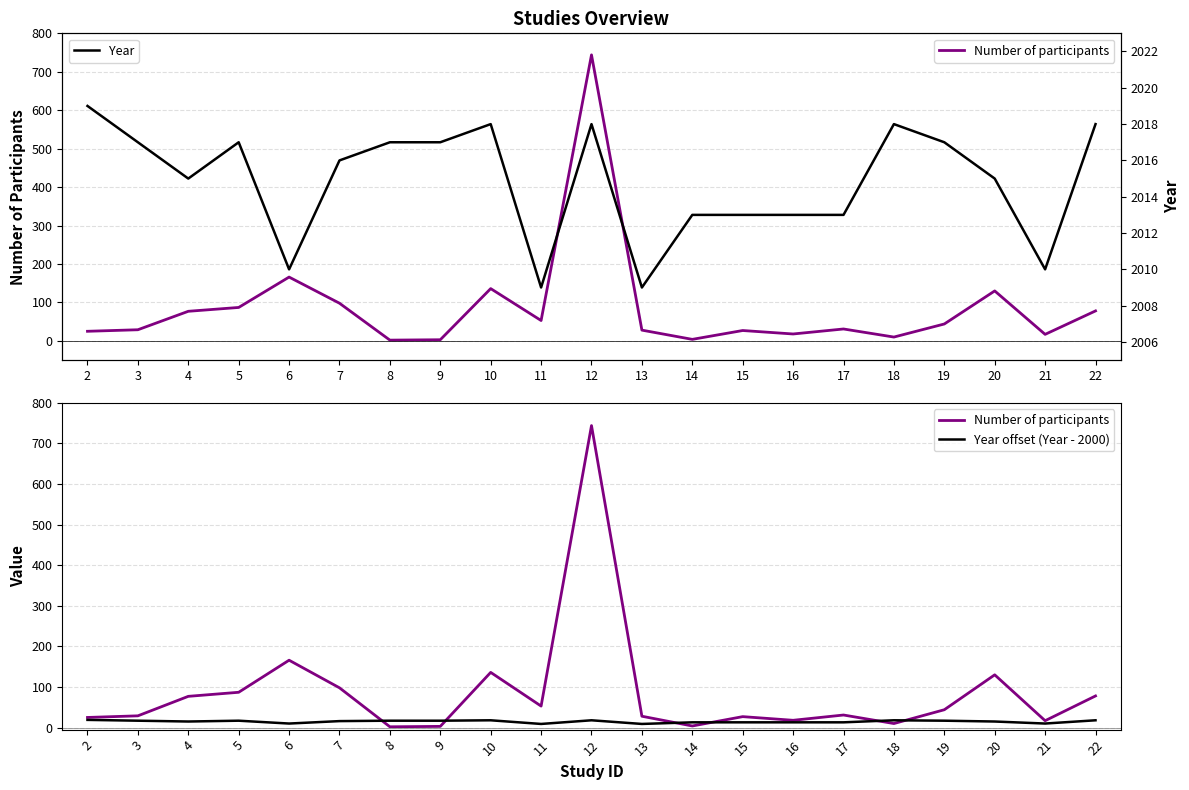

How many interior local valleys does the Year offset (Year - 2000) series have?

5